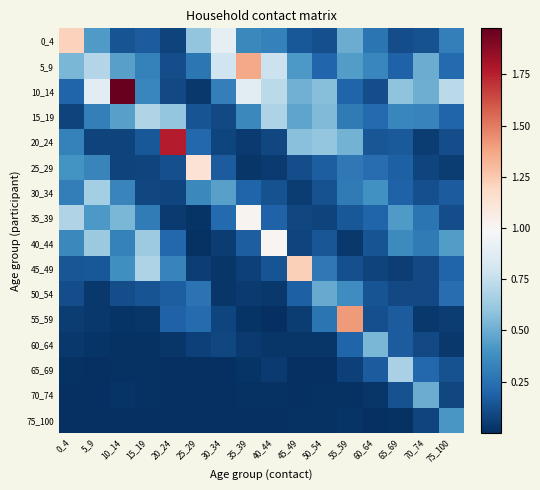

Which label corresponds to the largest value in the chart?

10_14